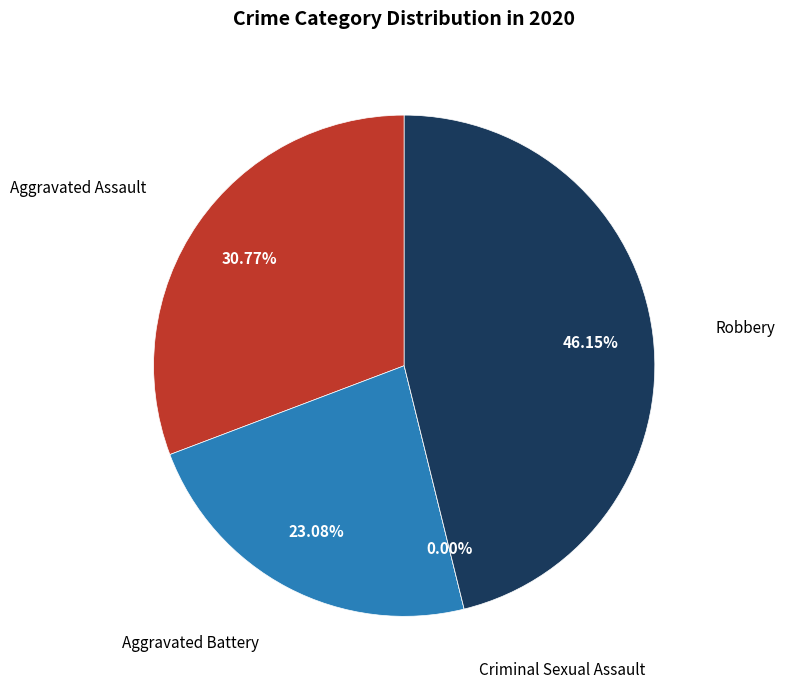

The Robbery slice represents 36% of the pie. True or false?

False